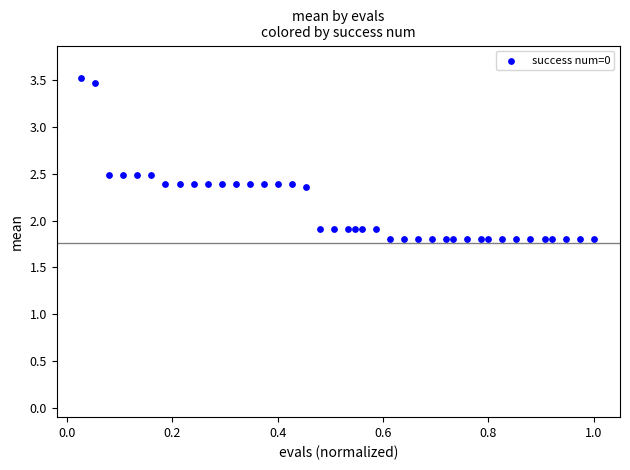

What is the range of X values (max minus min)?

1.0